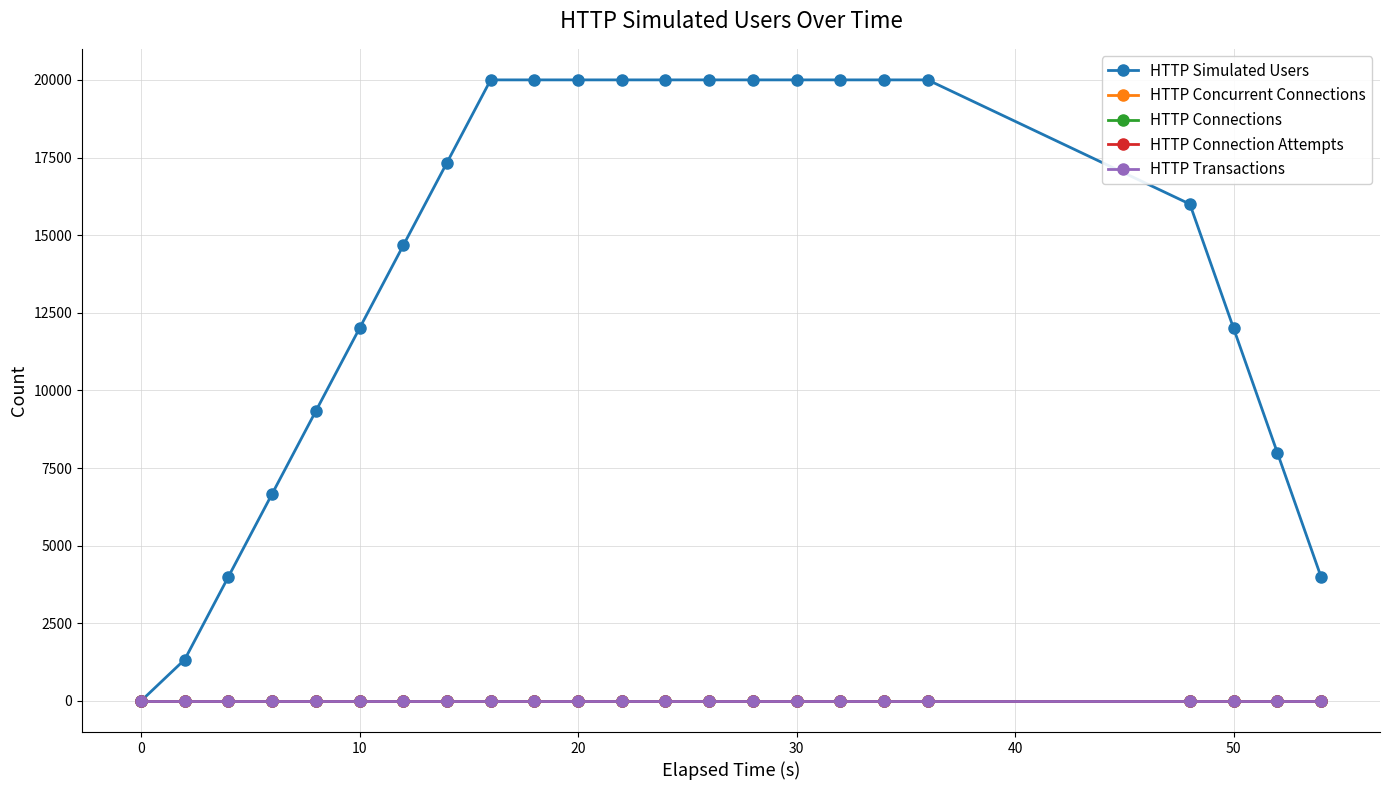

Does the chart display data point markers on the line(s)?

Yes